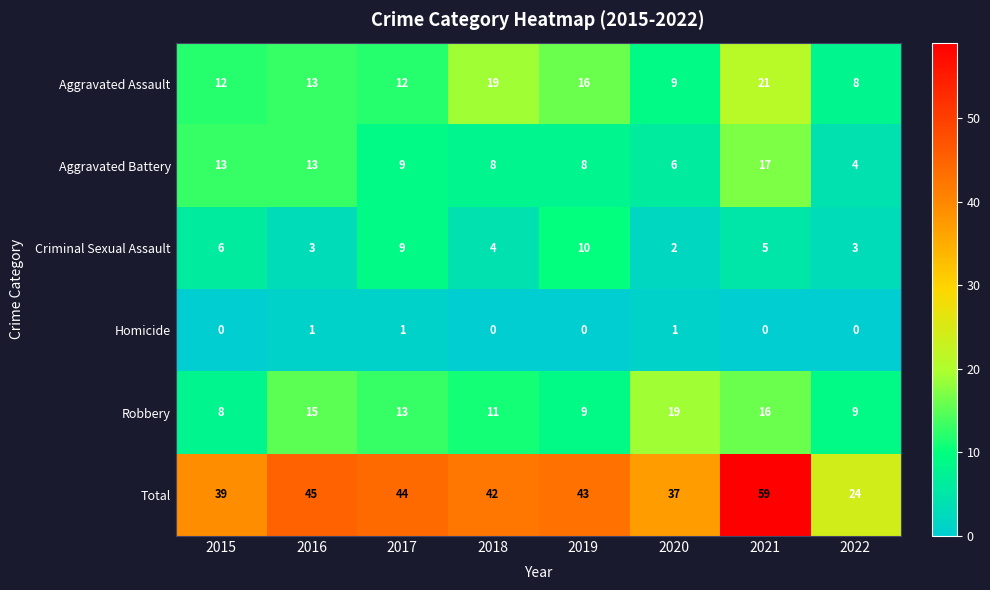

What is the maximum value for Criminal Sexual Assault?

10